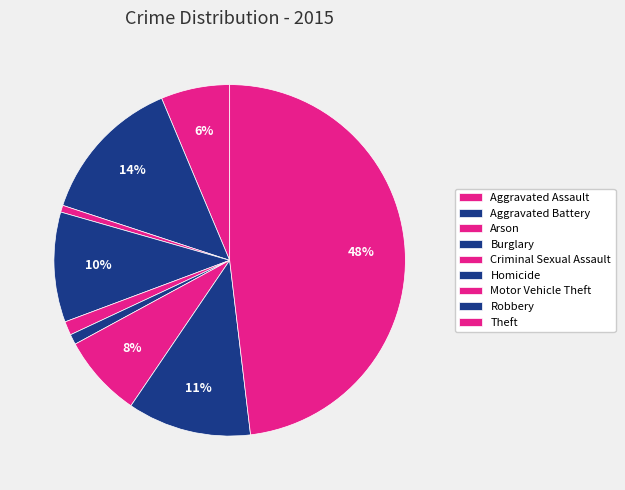

Which has a higher value, Theft or Criminal Sexual Assault?

Theft